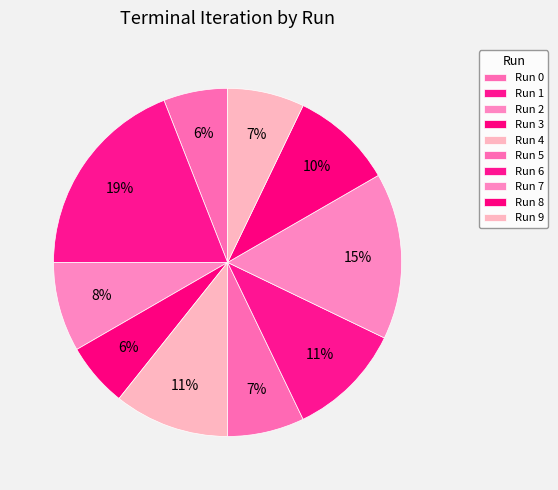

To the nearest percent, what is the difference between the Run 4 and Run 5 slice percentages?

4%